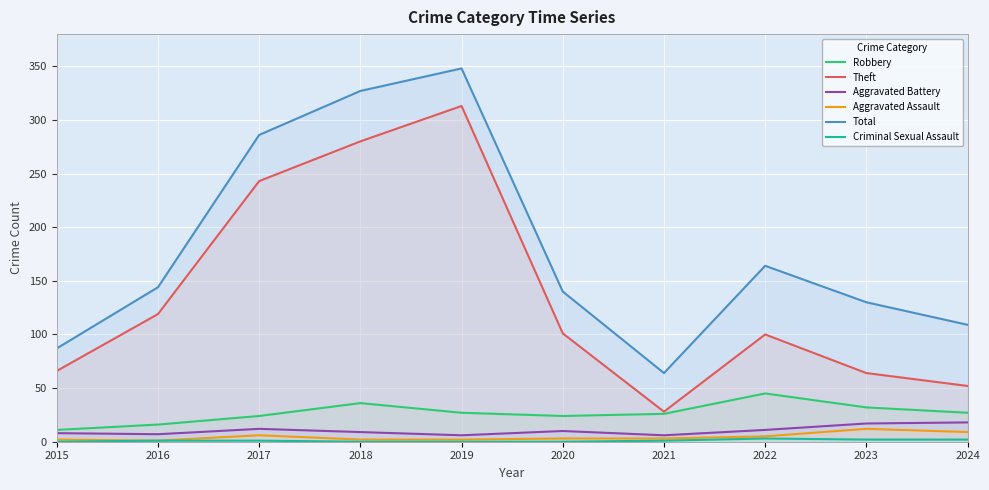

How many lines are shown in the chart?

6